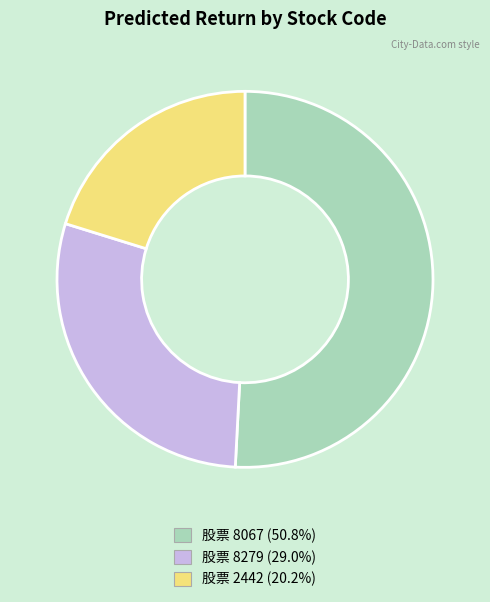

How many slices are in this pie chart?

3